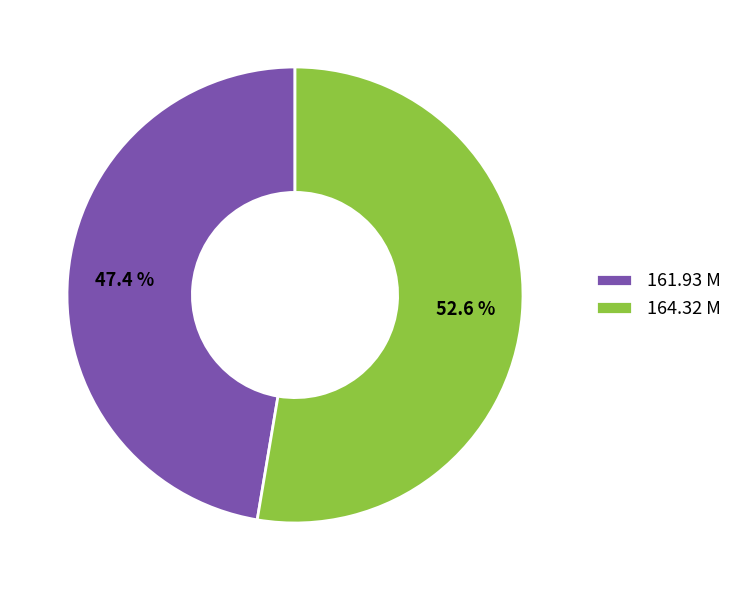

Approximately how many times larger is the value at 161.93 M compared to 164.32 M?

0.9